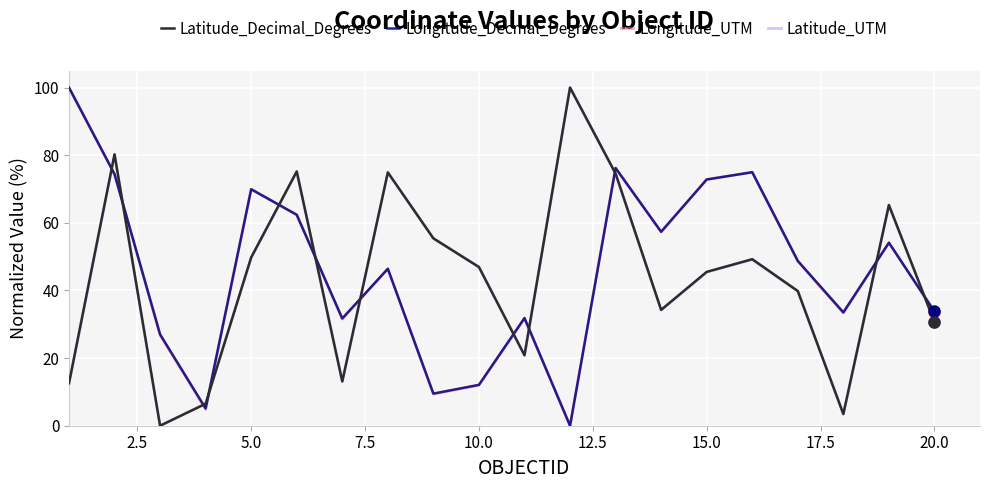

Is this an area chart (filled region under the line)?

No